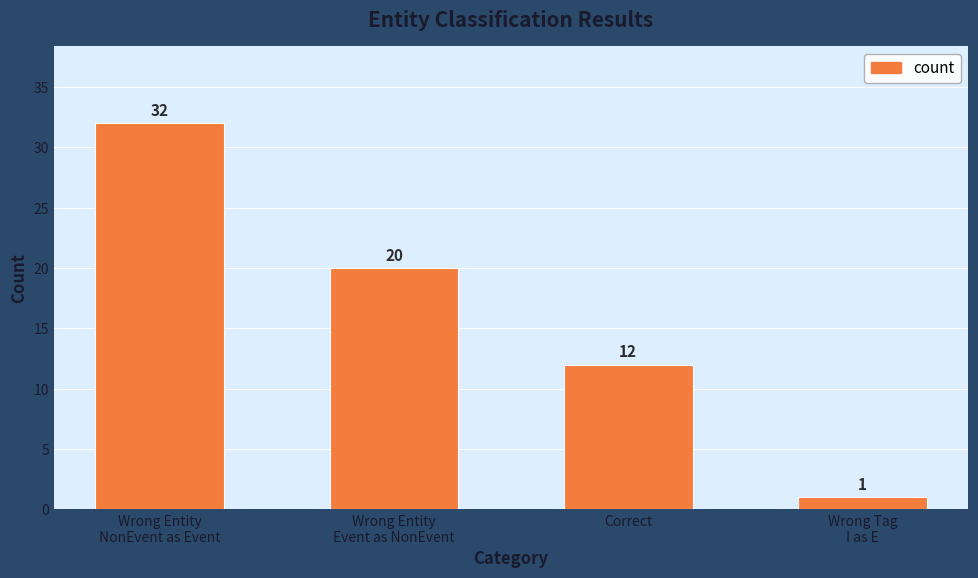

Is it true that the value at Correct is 3?

False